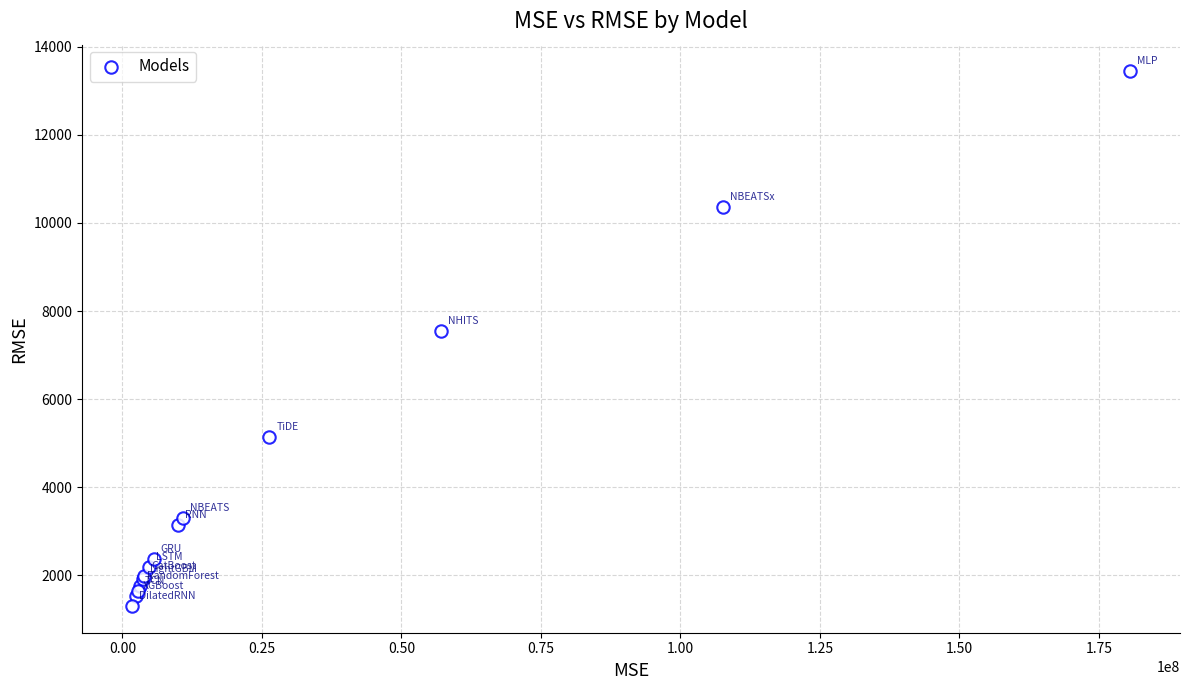

What Y value in the scatter plot is closest to 7372?

7555.5